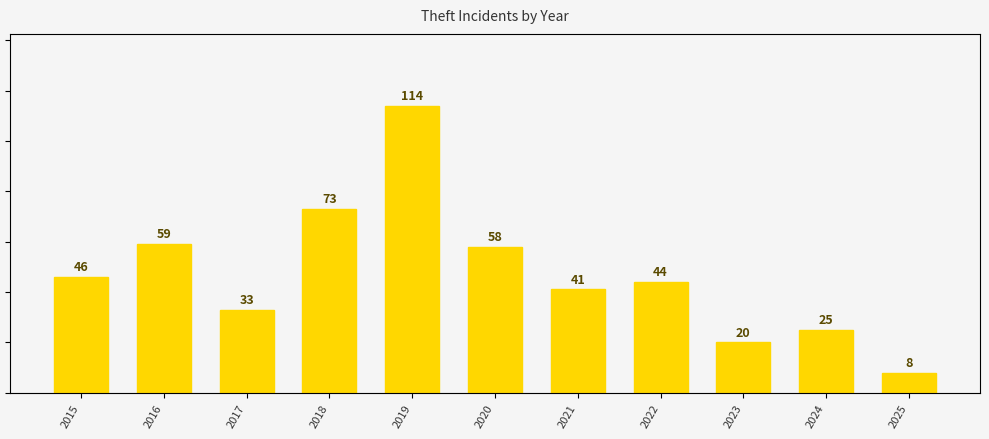

What is the sum of the values at 2020 and 2023?

78